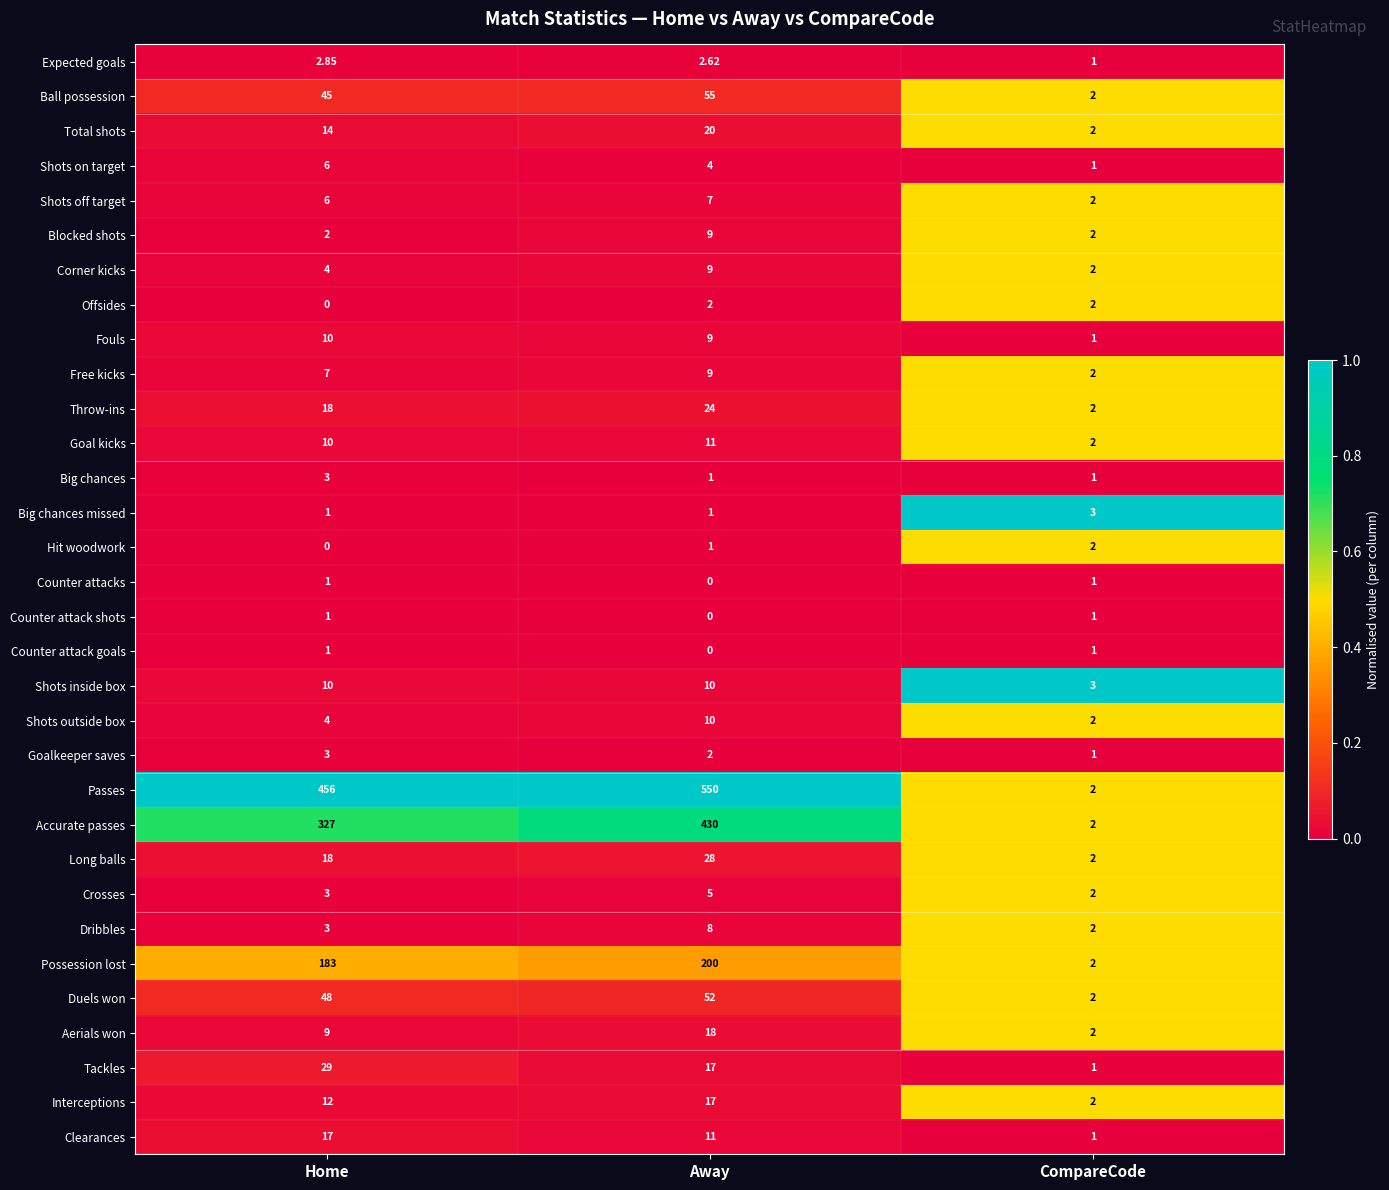

Rank the categories by Throw-ins value from lowest to highest.

CompareCode, Home, Away